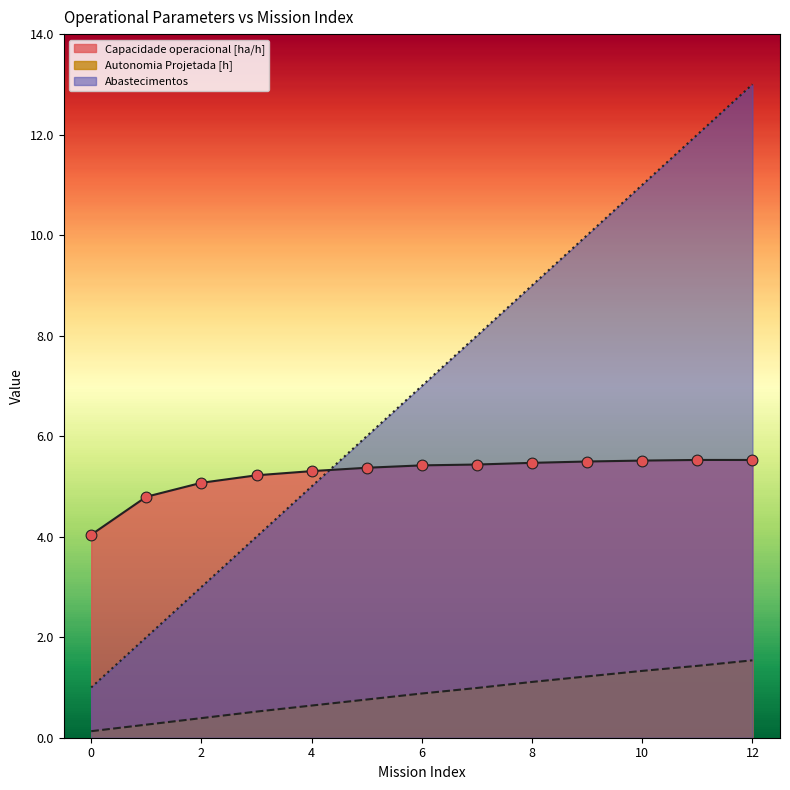

Which series has the largest total across all categories?

Abastecimentos